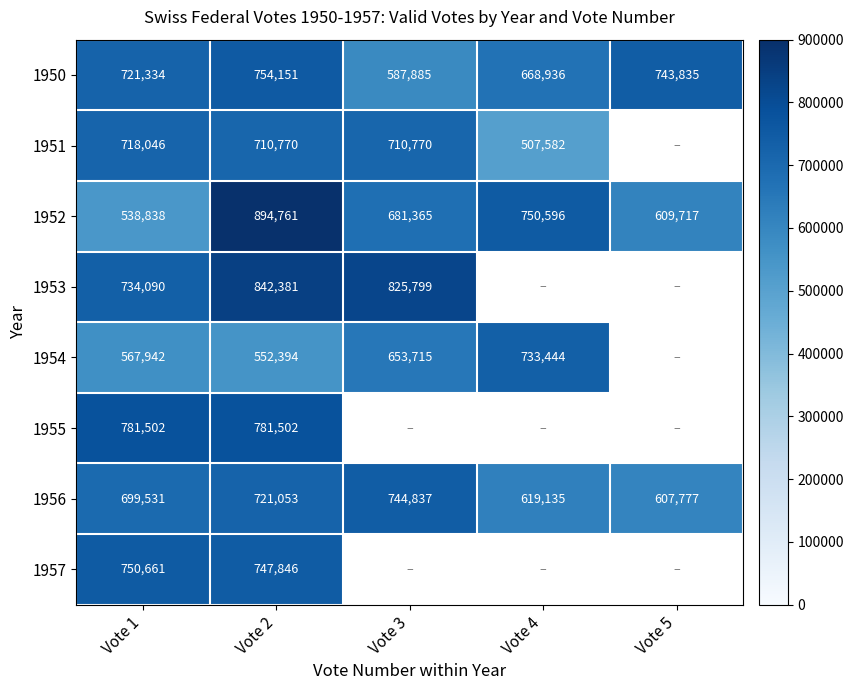

Which category has the lowest value in the 1950 series?

Vote 3